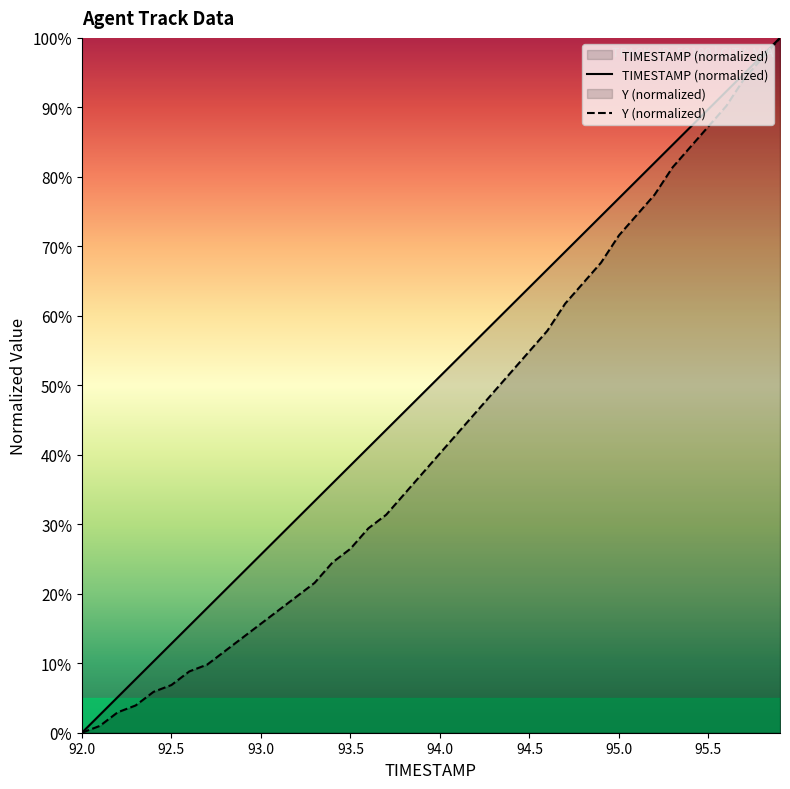

True or false: TIMESTAMP (normalized) and Y (normalized) cross at least once.

False